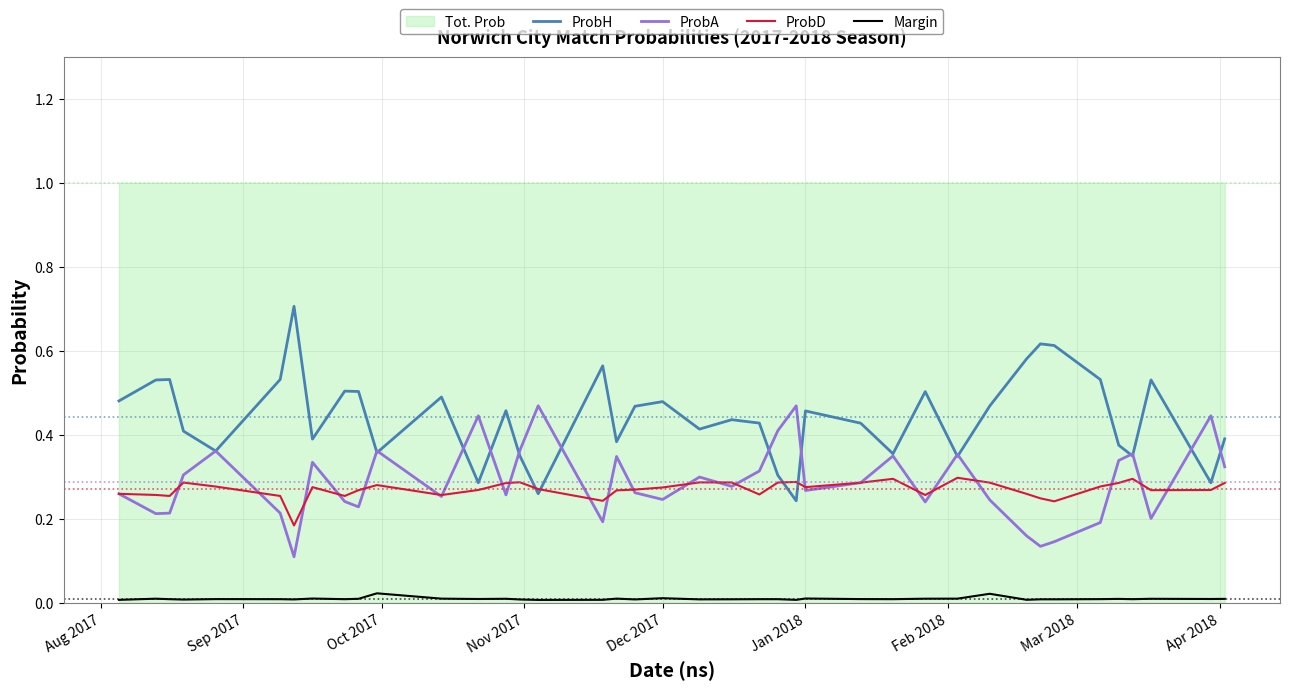

Count the ProbD values in the range 0 to 1.

40